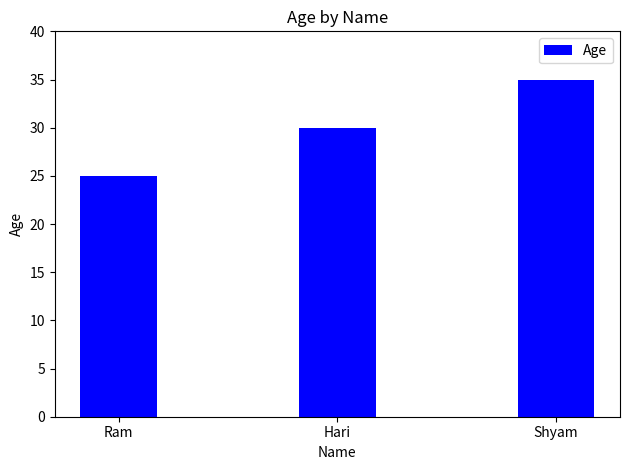

What is the change in value from Ram to Shyam?

+10